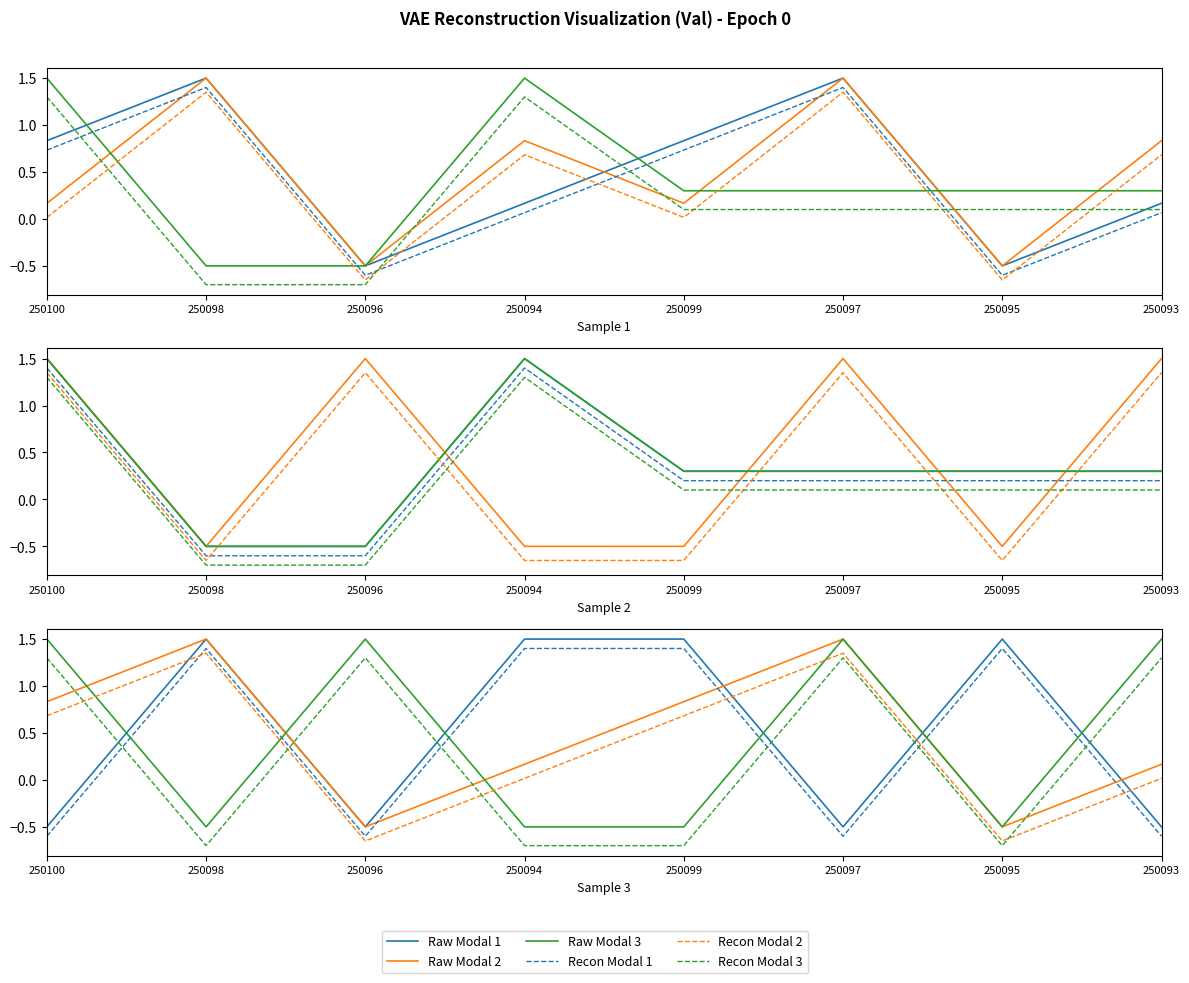

What is the value of the Raw Modal 2 point at the 3rd from the left?

-0.5